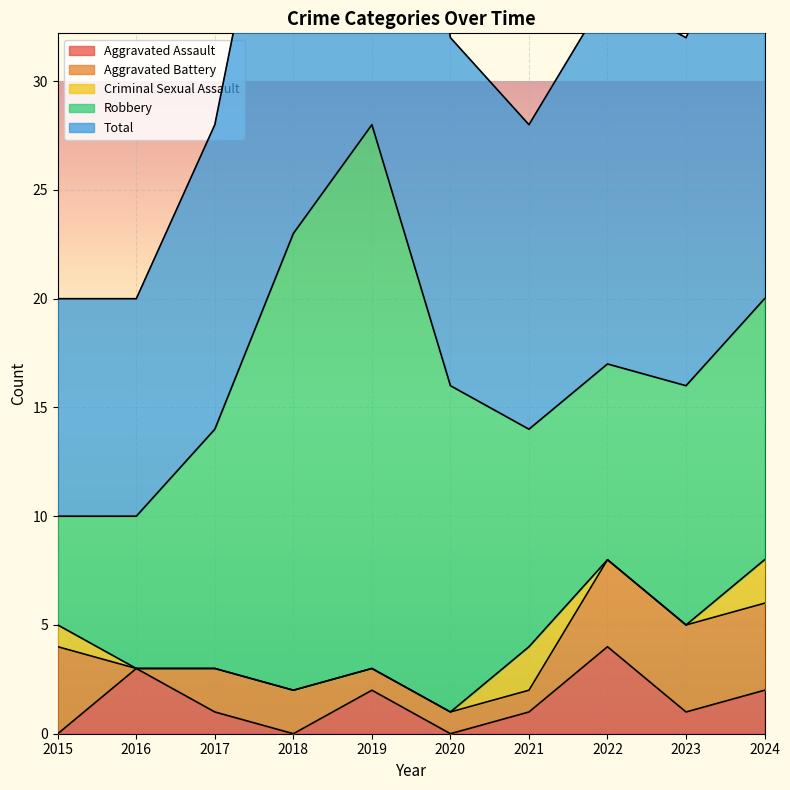

What is the value of the Robbery point at the 6th from the left?

15